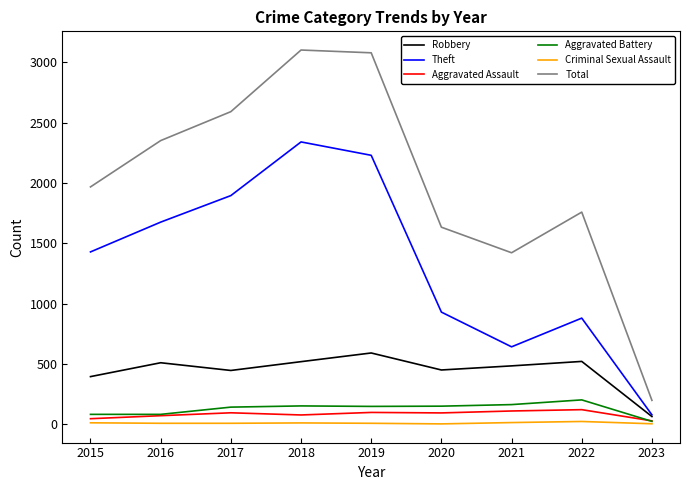

At how many categories does at least one series exceed 938?

8